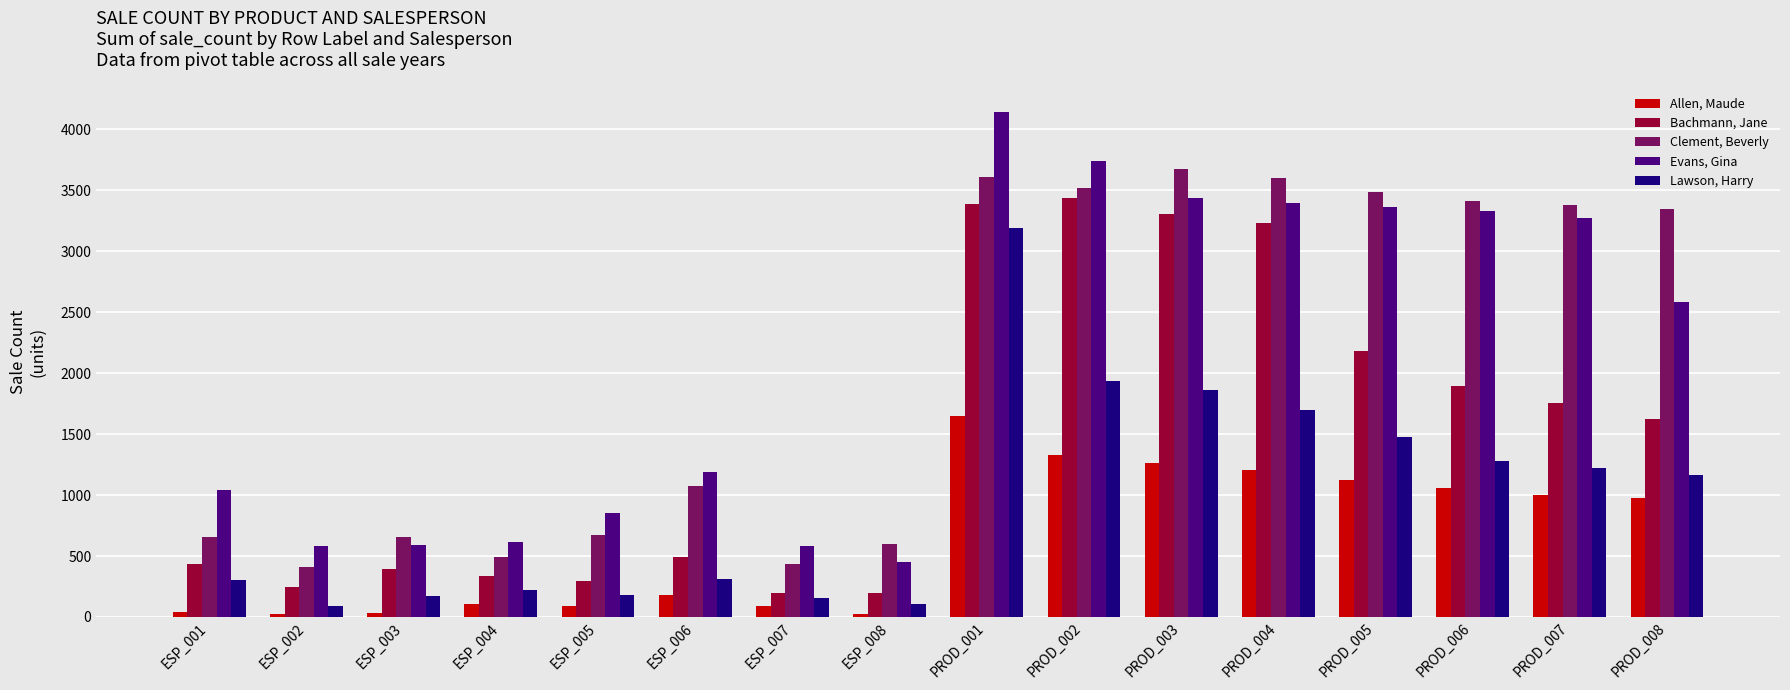

What is the label of the 12th bar from the left?

PROD_004